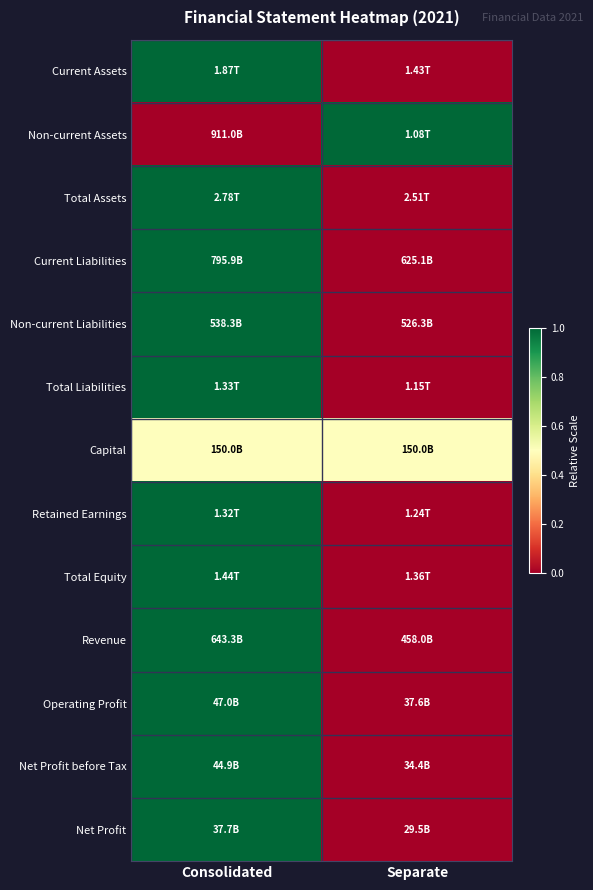

Reading right to left, what are all the values shown in this chart?

Current Assets: Separate=0.0	Consolidated=1.0
Non-current Assets: Separate=1.0	Consolidated=0.0
Total Assets: Separate=0.0	Consolidated=1.0
Current Liabilities: Separate=0.0	Consolidated=1.0
Non-current Liabilities: Separate=0.0	Consolidated=1.0
Total Liabilities: Separate=0.0	Consolidated=1.0
Capital: Separate=0.5	Consolidated=0.5
Retained Earnings: Separate=0.0	Consolidated=1.0
Total Equity: Separate=0.0	Consolidated=1.0
Revenue: Separate=0.0	Consolidated=1.0
Operating Profit: Separate=0.0	Consolidated=1.0
Net Profit before Tax: Separate=0.0	Consolidated=1.0
Net Profit: Separate=0.0	Consolidated=1.0